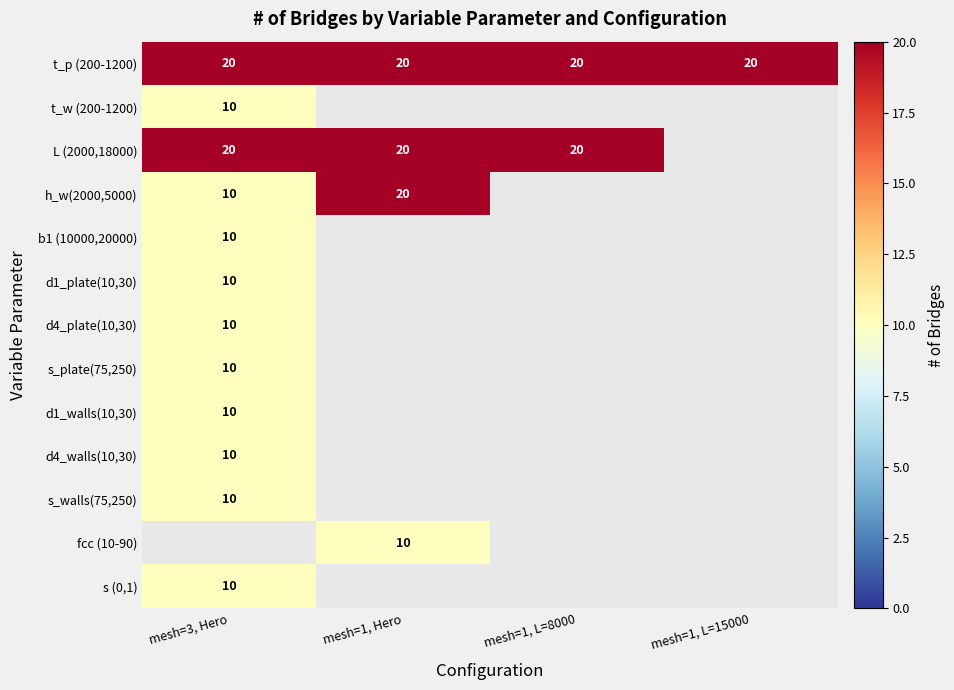

What is the difference between the highest and lowest values at mesh=3, Hero?

10.0